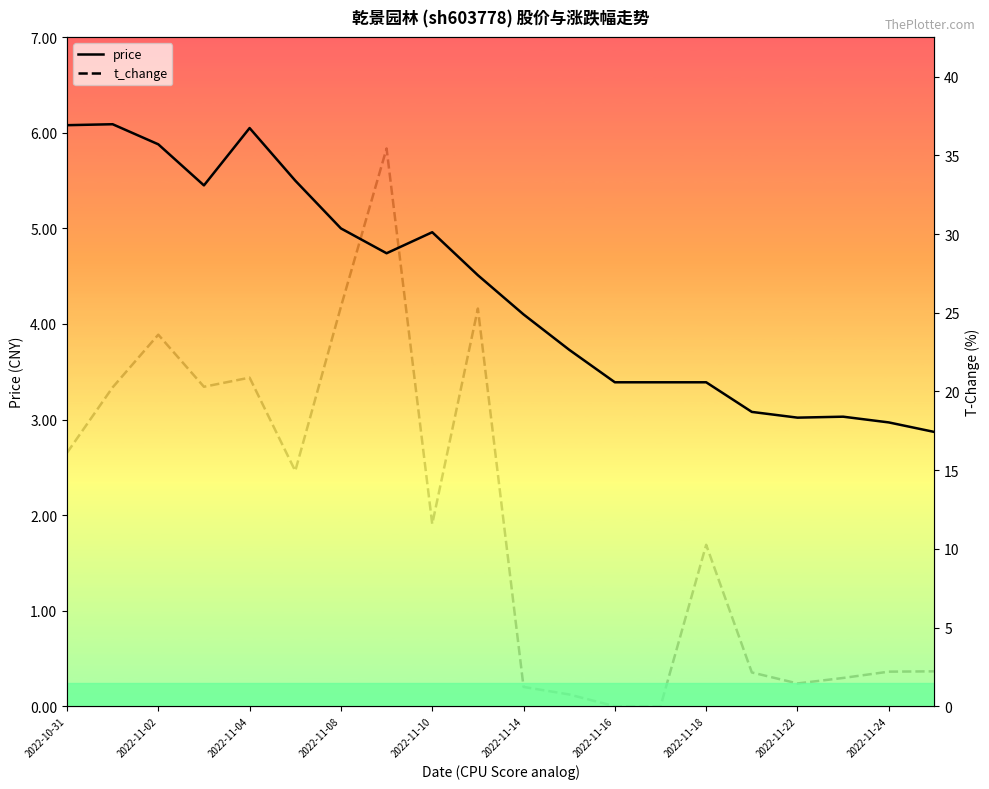

Where does the price series first go above 4?

2022-10-31